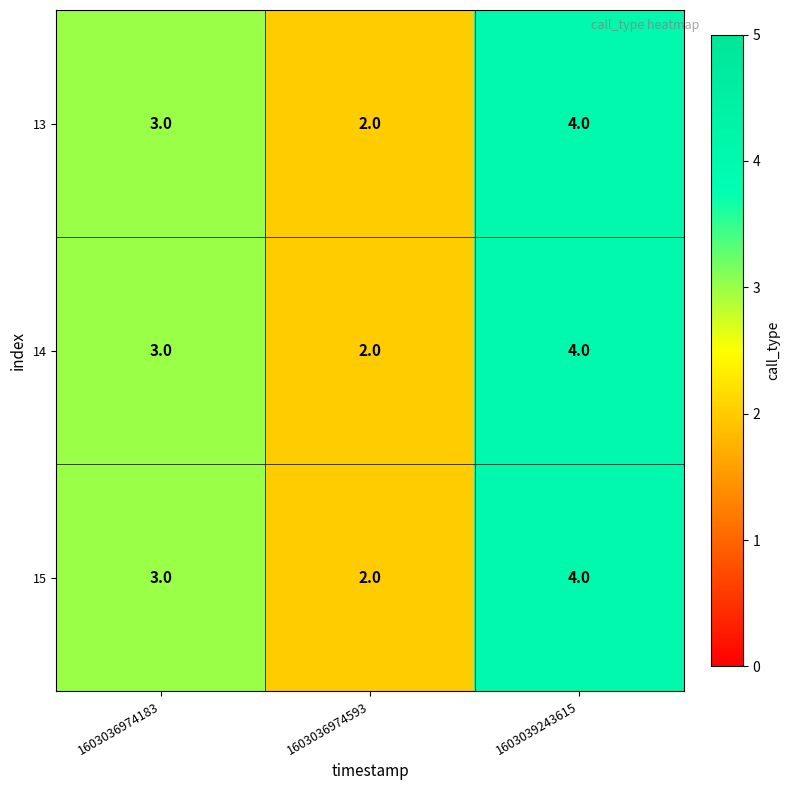

List the labels in order of 14 value, largest first.

1603039243615, 1603036974183, 1603036974593